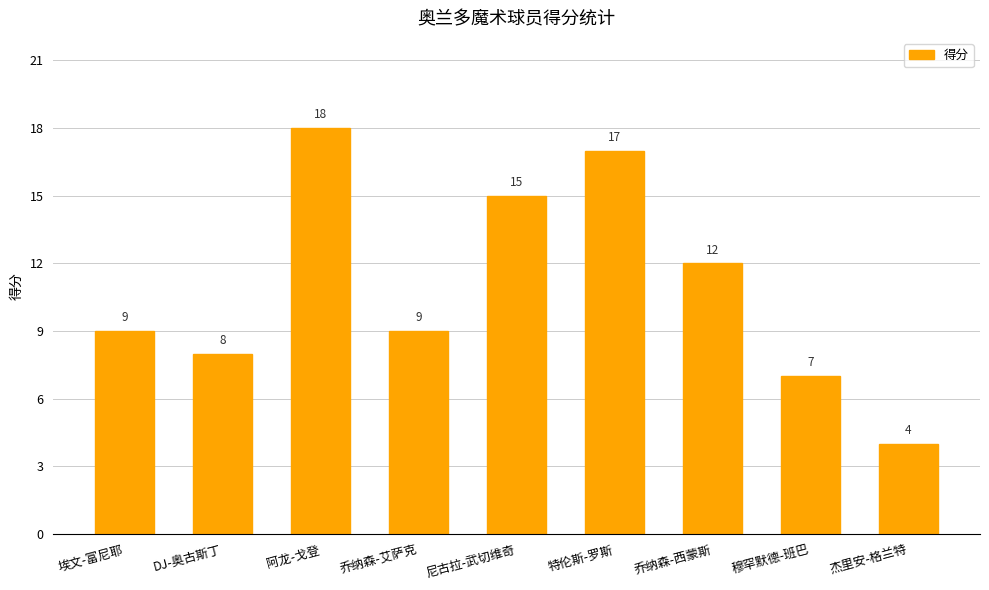

What is the sum of the values at 穆罕默德-班巴 and 杰里安-格兰特?

11